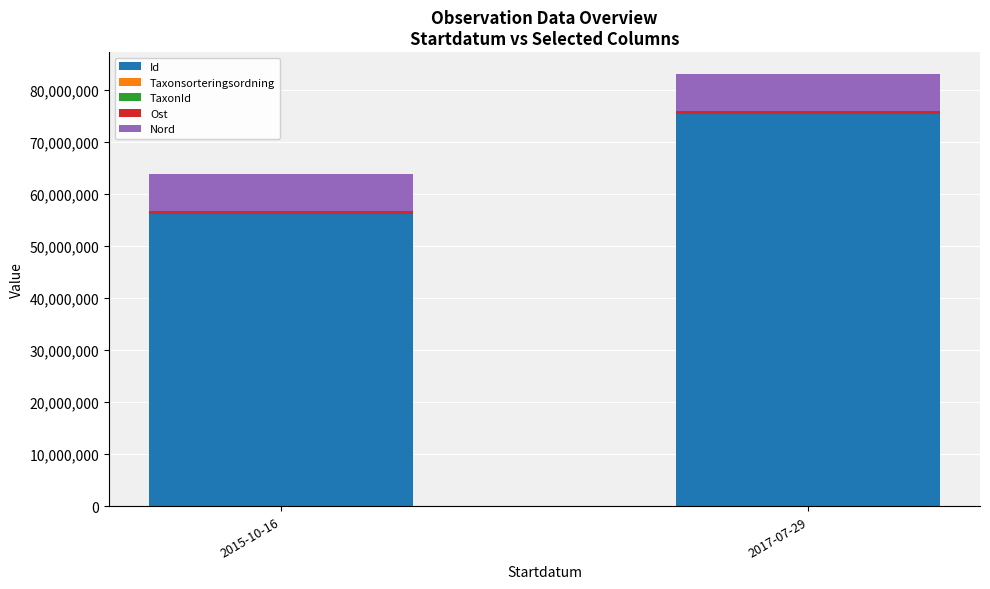

What is the maximum value for Id?

75330901